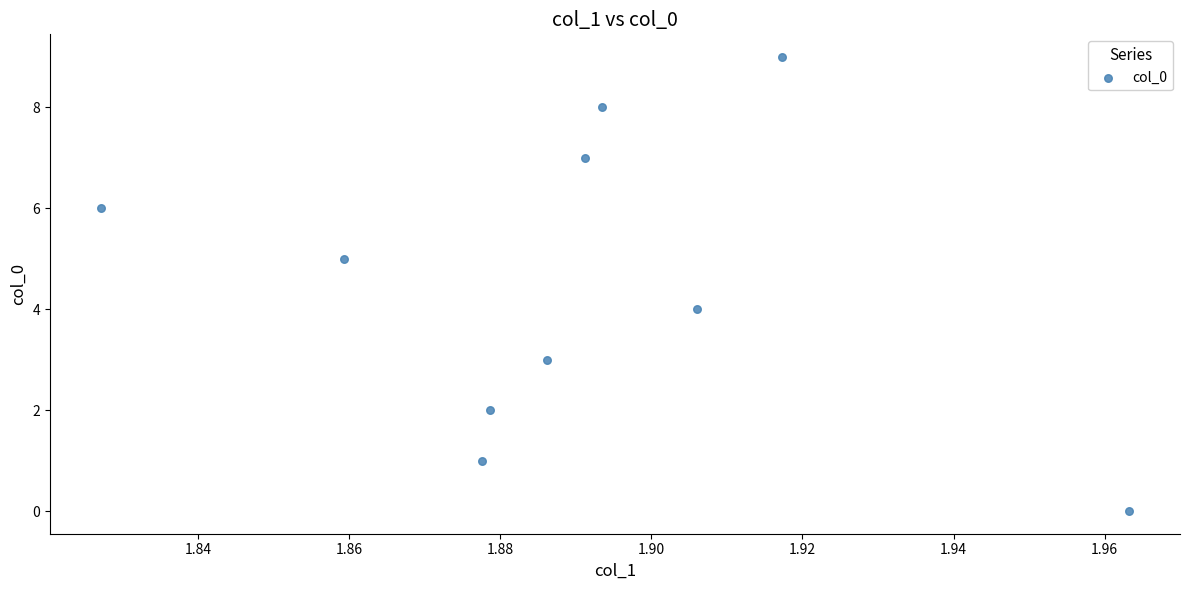

What is the range of Y values (max minus min)?

9